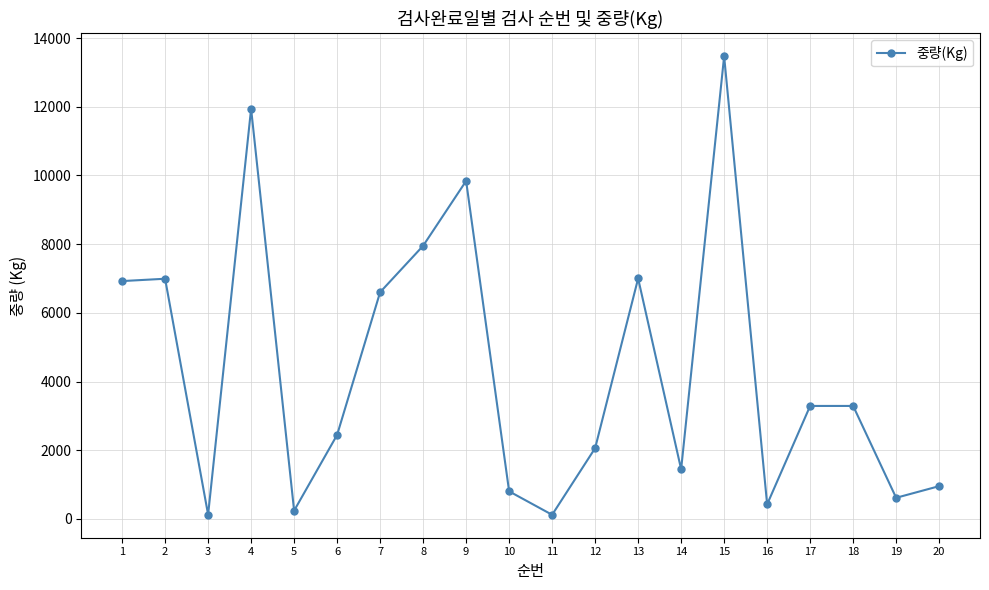

At which label does the data first exceed 3289?

1